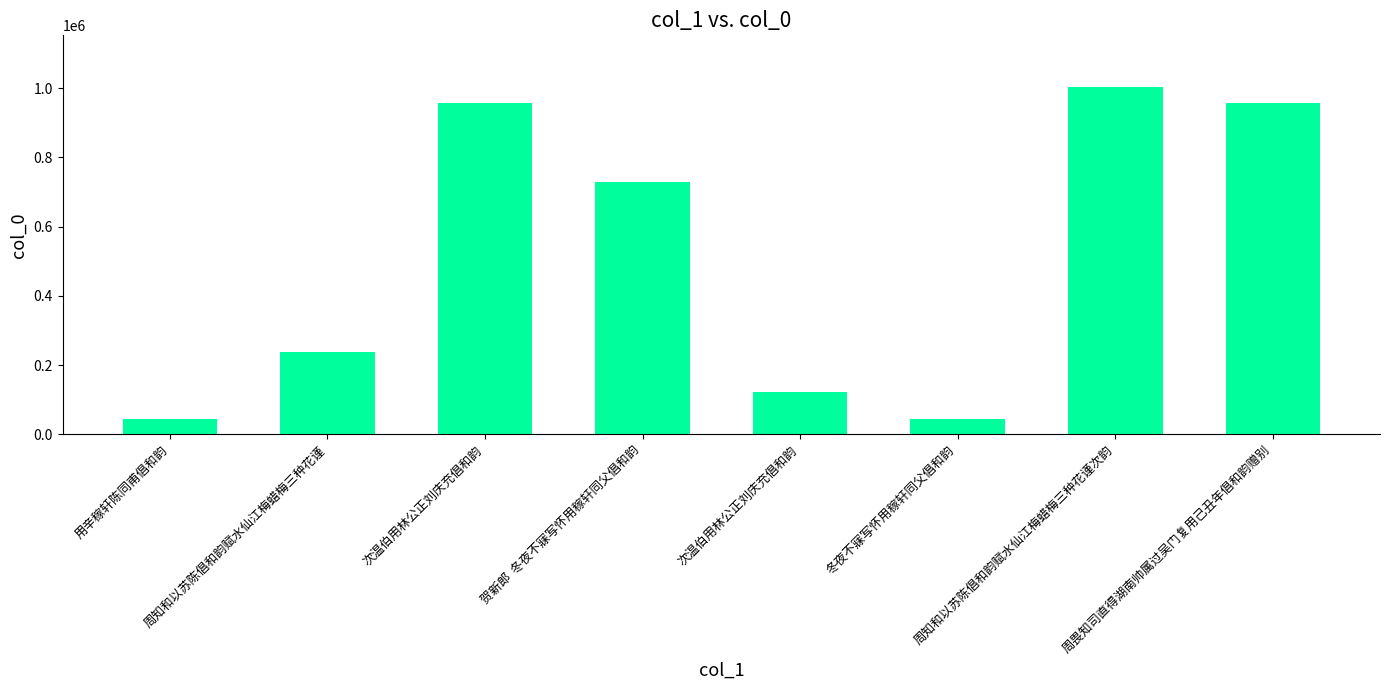

Count the number of categories in the chart.

8